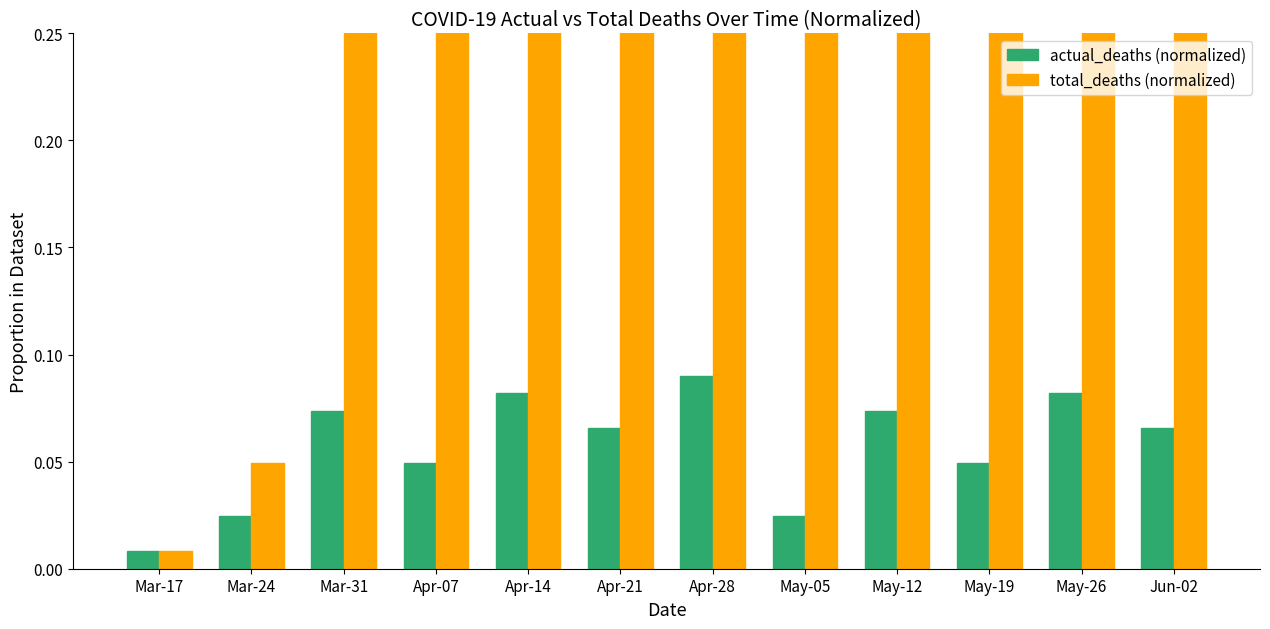

Between Apr-07 and May-19, which series saw the biggest shift?

total_deaths (normalized)